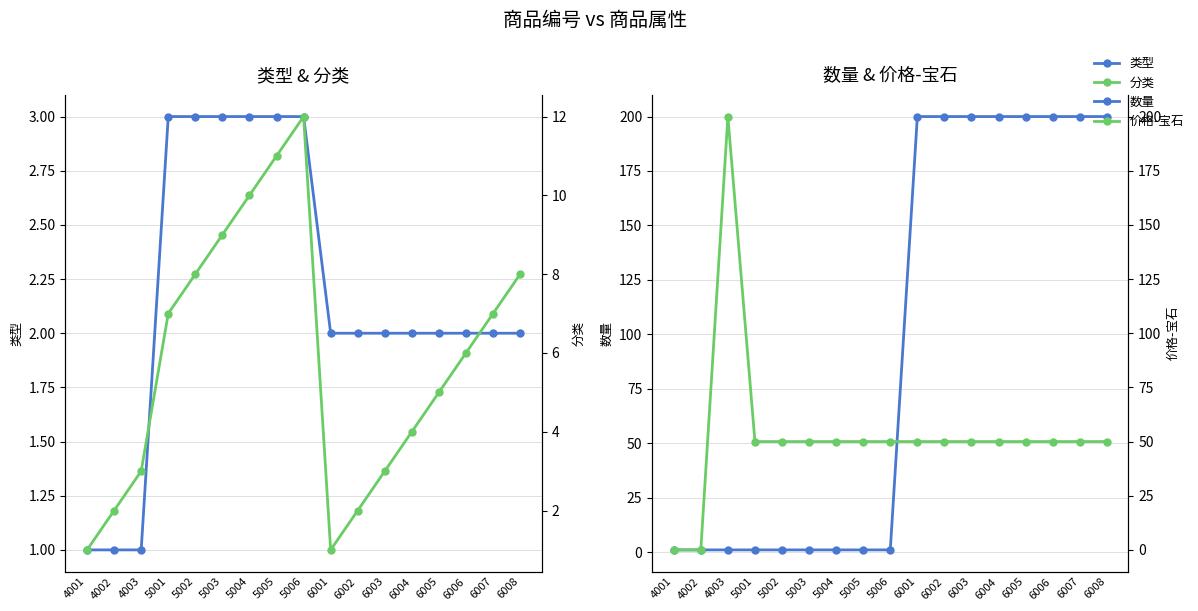

Does the chart display data point markers on the line(s)?

Yes